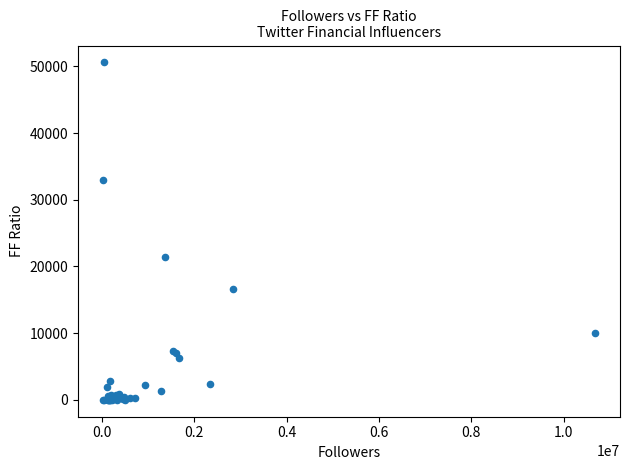

What Y value in the scatter plot is closest to 25304?

21397.7